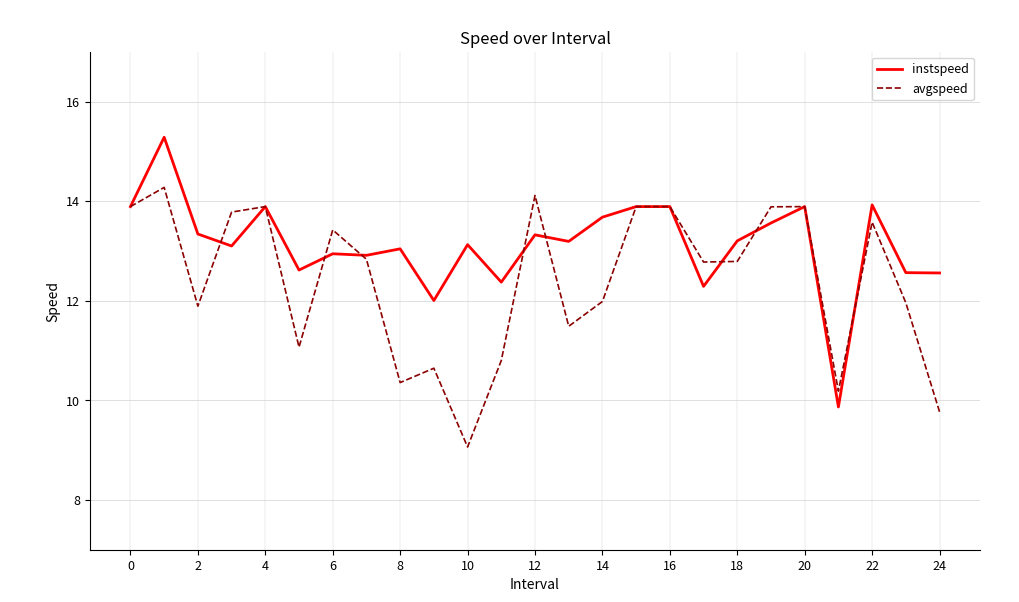

What are all the series names shown in the legend?

instspeed, avgspeed